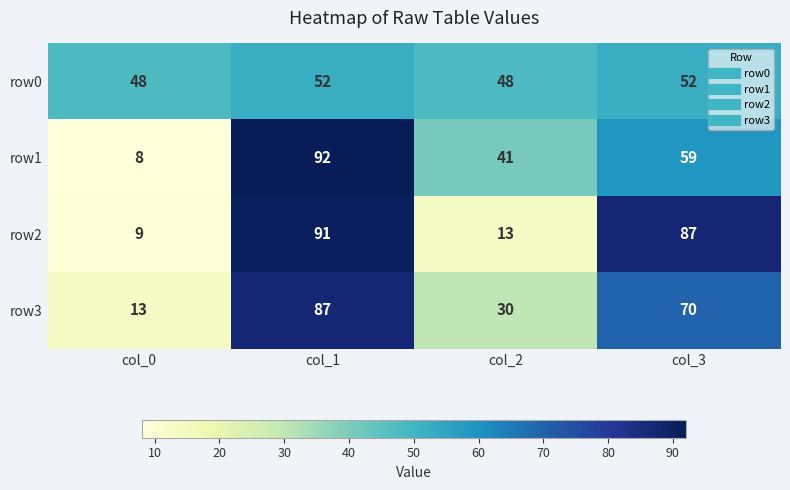

What is the total value across all series at col_3?

268